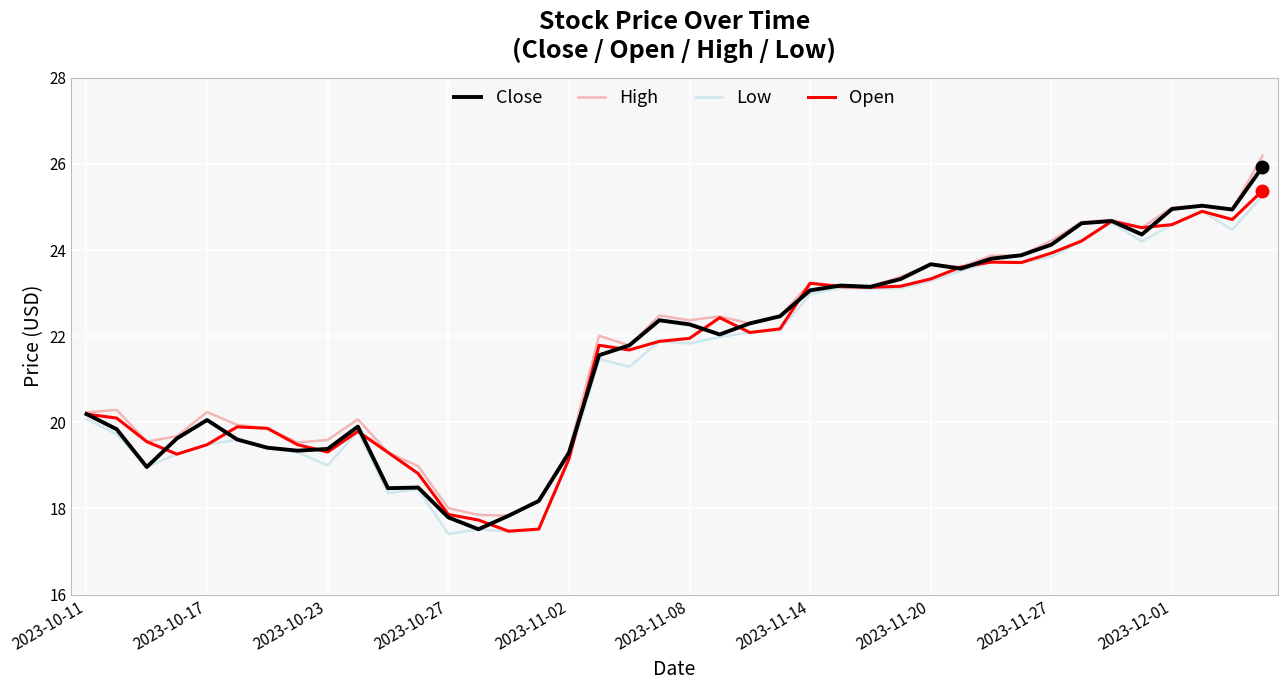

What is the maximum value for High?

26.2